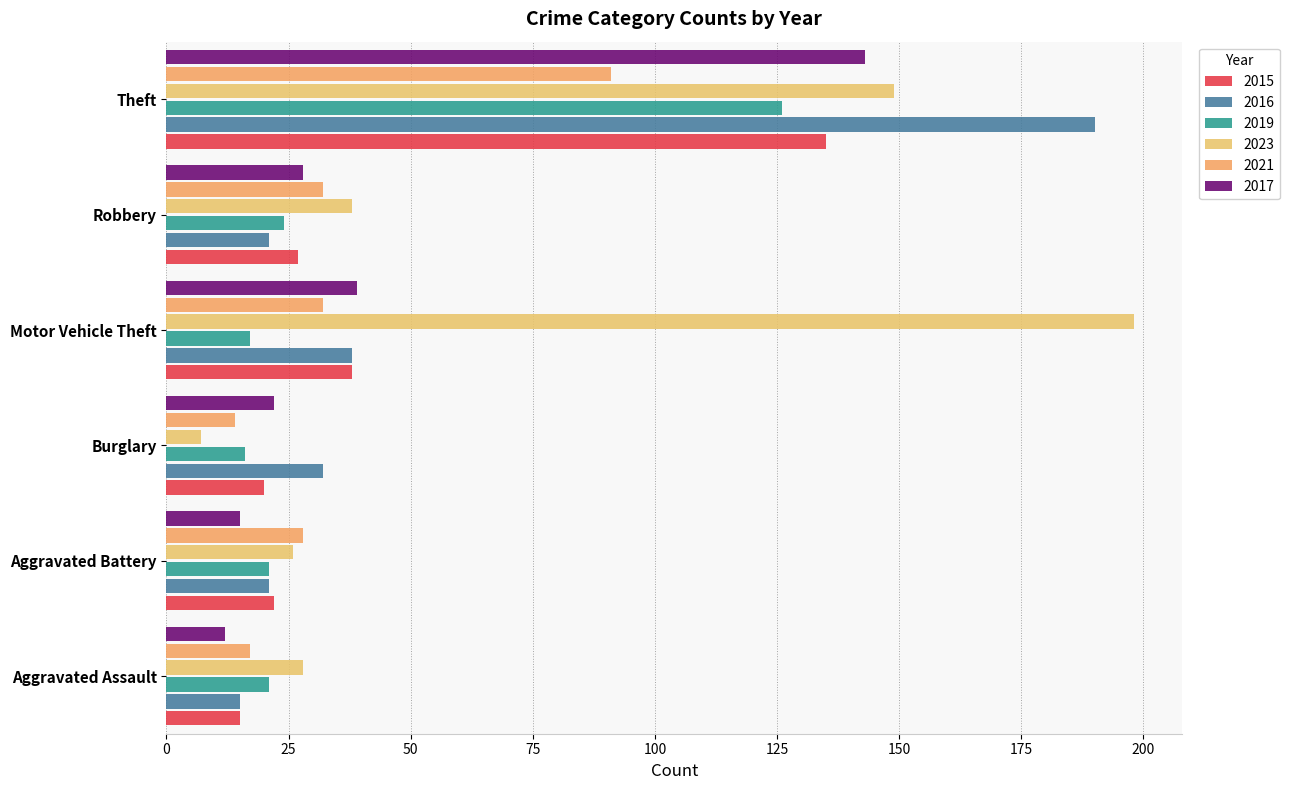

What is the difference between the second highest and minimum values in the 2016 series?

23